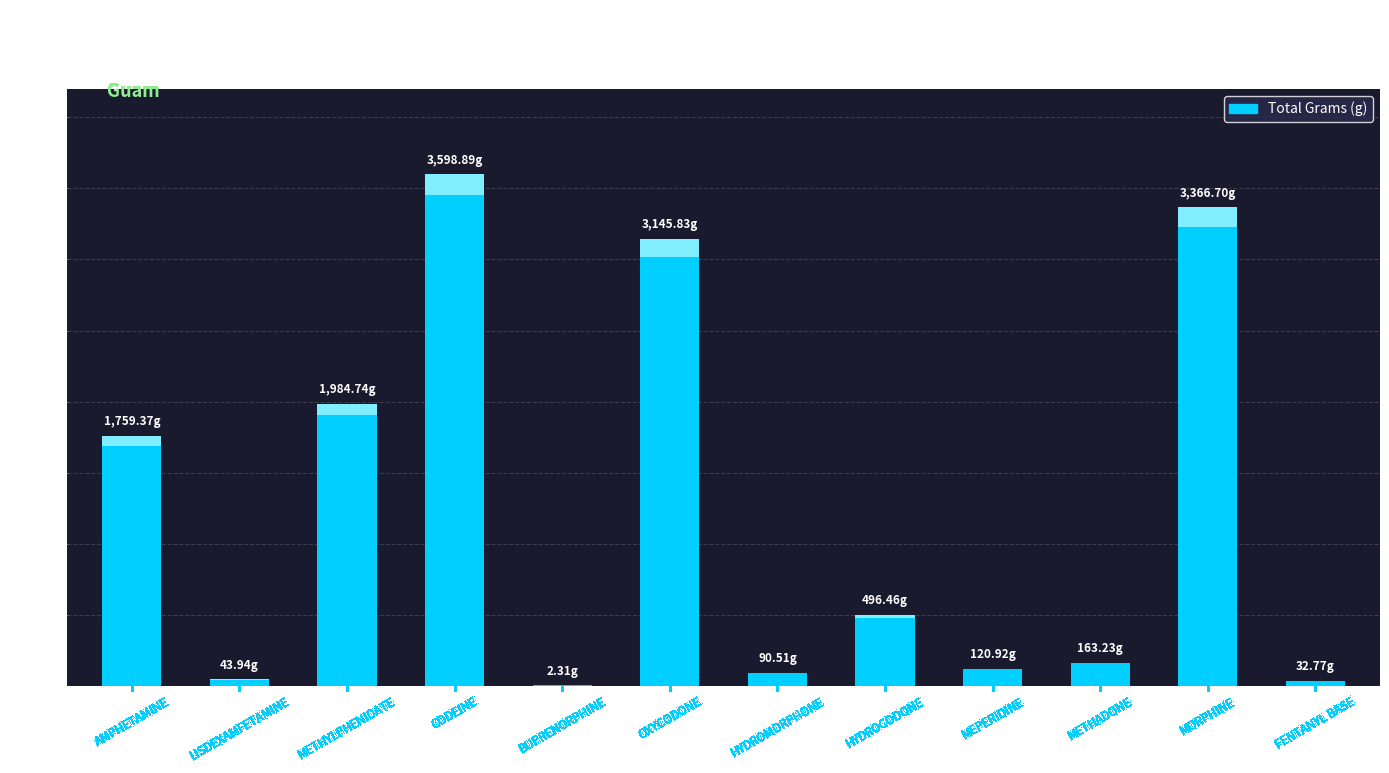

What is the sum of all values?

14805.7